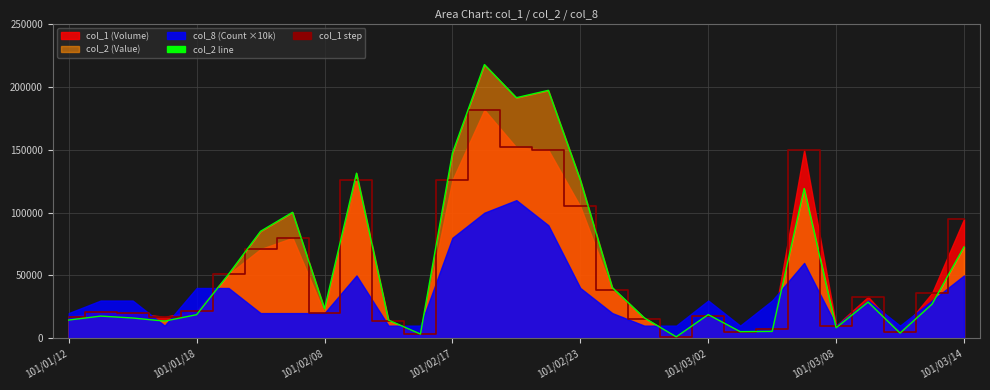

How many lines are shown in the chart?

2